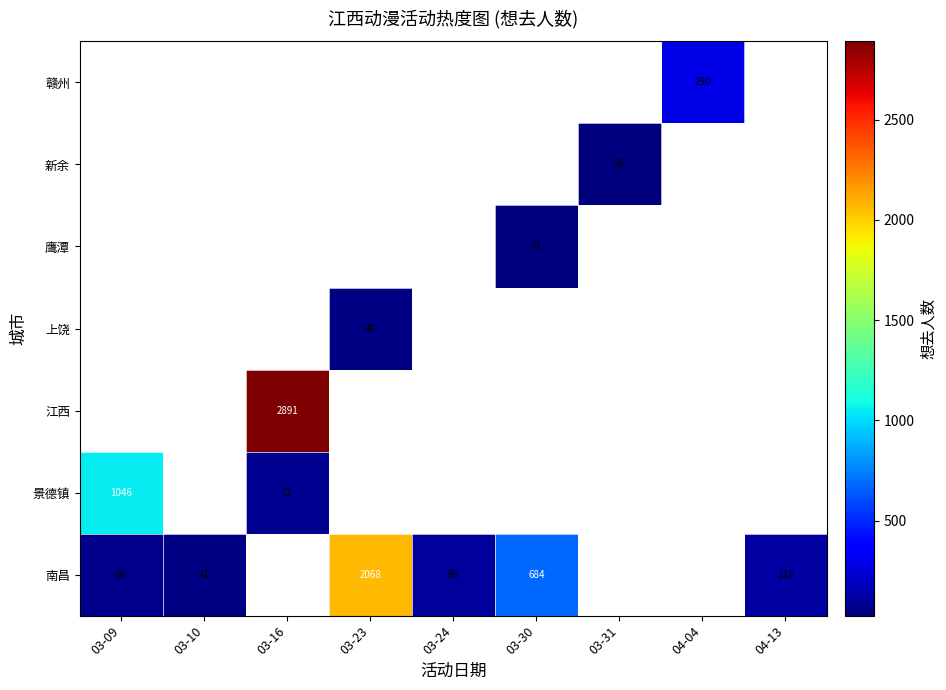

The 景德镇 series shows 72 at 03-16. True or false?

True